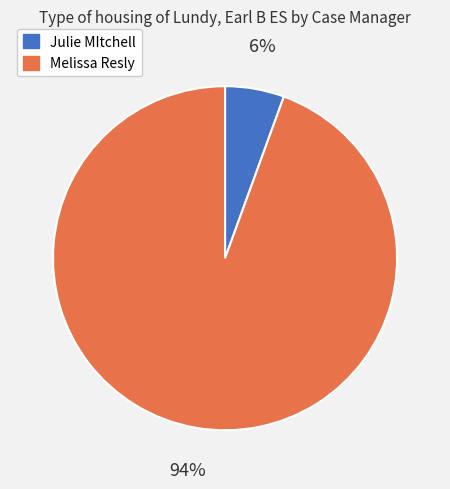

To the nearest percent, what portion does Melissa Resly represent?

94%